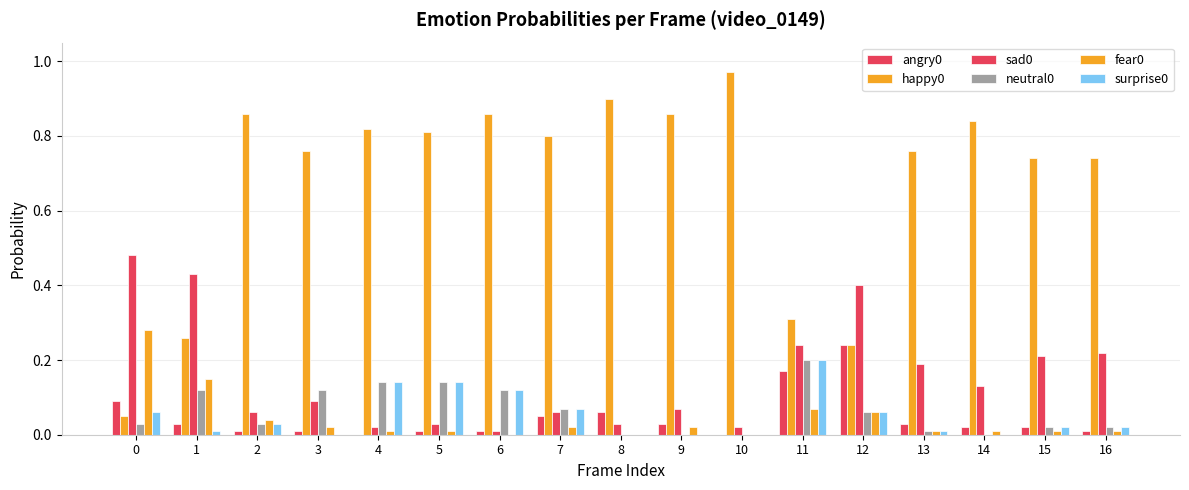

Reading left to right, what are all the values shown in this chart?

angry0: 0=0.1	1=0.0	2=0.0	3=0.0	4=0.0	5=0.0	6=0.0	7=0.1	8=0.1	9=0.0	10=0.0	11=0.2	12=0.2	13=0.0	14=0.0	15=0.0	16=0.0
happy0: 0=0.1	1=0.3	2=0.9	3=0.8	4=0.8	5=0.8	6=0.9	7=0.8	8=0.9	9=0.9	10=1.0	11=0.3	12=0.2	13=0.8	14=0.8	15=0.7	16=0.7
sad0: 0=0.5	1=0.4	2=0.1	3=0.1	4=0.0	5=0.0	6=0.0	7=0.1	8=0.0	9=0.1	10=0.0	11=0.2	12=0.4	13=0.2	14=0.1	15=0.2	16=0.2
neutral0: 0=0.0	1=0.1	2=0.0	3=0.1	4=0.1	5=0.1	6=0.1	7=0.1	8=0.0	9=0.0	10=0.0	11=0.2	12=0.1	13=0.0	14=0.0	15=0.0	16=0.0
fear0: 0=0.3	1=0.1	2=0.0	3=0.0	4=0.0	5=0.0	6=0.0	7=0.0	8=0.0	9=0.0	10=0.0	11=0.1	12=0.1	13=0.0	14=0.0	15=0.0	16=0.0
surprise0: 0=0.1	1=0.0	2=0.0	3=0.0	4=0.1	5=0.1	6=0.1	7=0.1	8=0.0	9=0.0	10=0.0	11=0.2	12=0.1	13=0.0	14=0.0	15=0.0	16=0.0